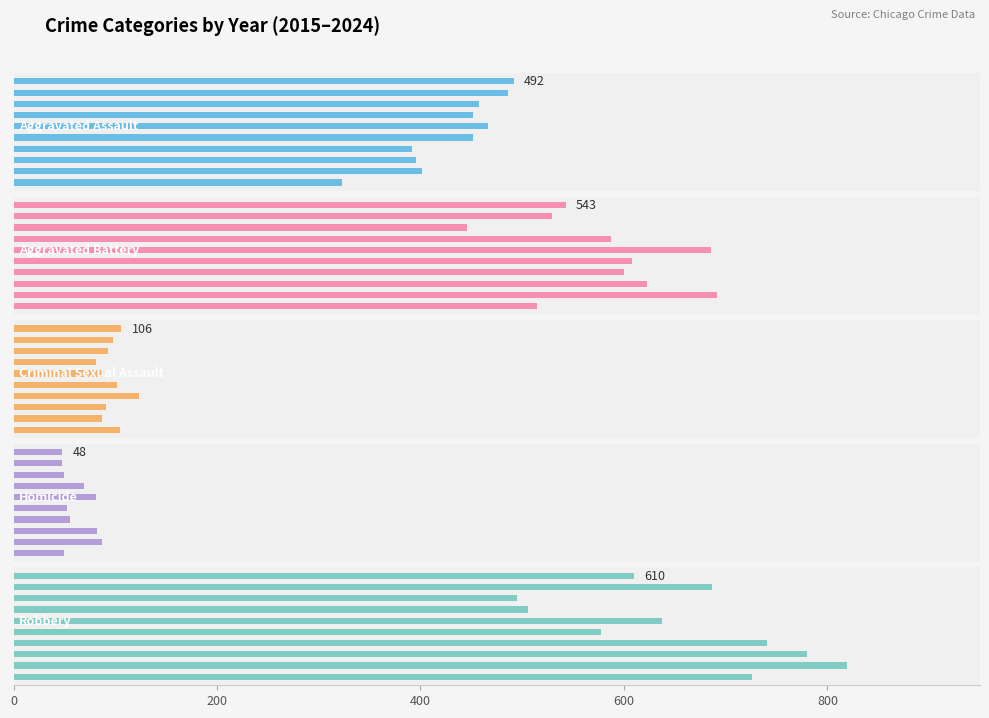

Reading left to right, what are all the values shown in this chart?

Aggravated Assault: 323	402	396	392	452	466	452	458	486	492
Aggravated Battery: 515	691	623	600	608	686	587	446	529	543
Criminal Sexual Assault: 105	87	91	123	102	89	81	93	98	106
Homicide: 50	87	82	56	53	81	69	50	48	48
Robbery: 726	819	780	741	577	637	506	495	687	610